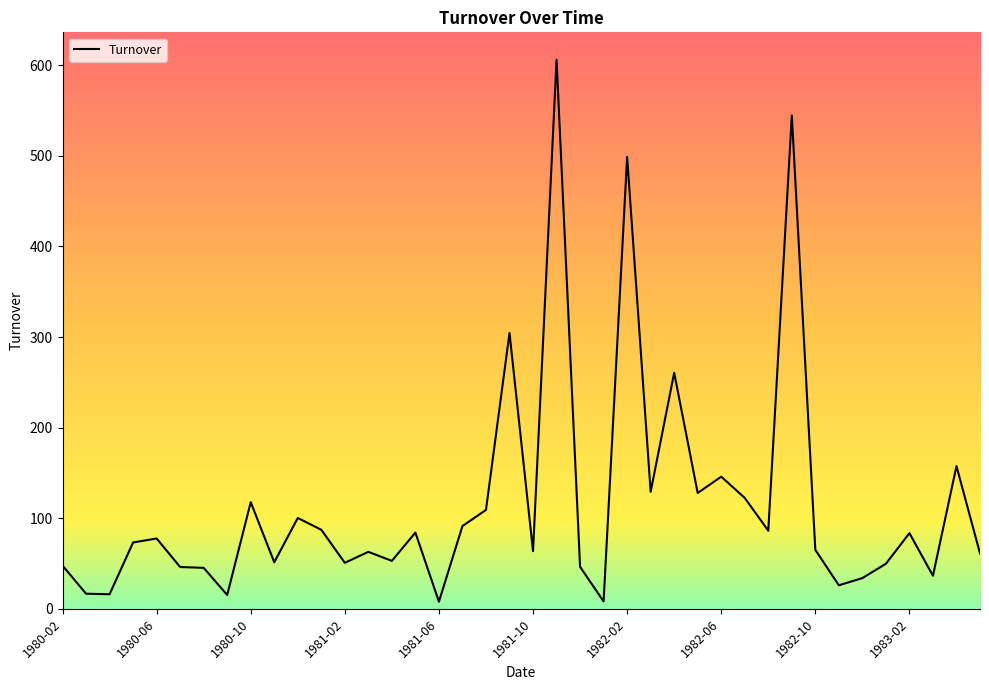

What is the difference between the maximum and minimum values?

598.1